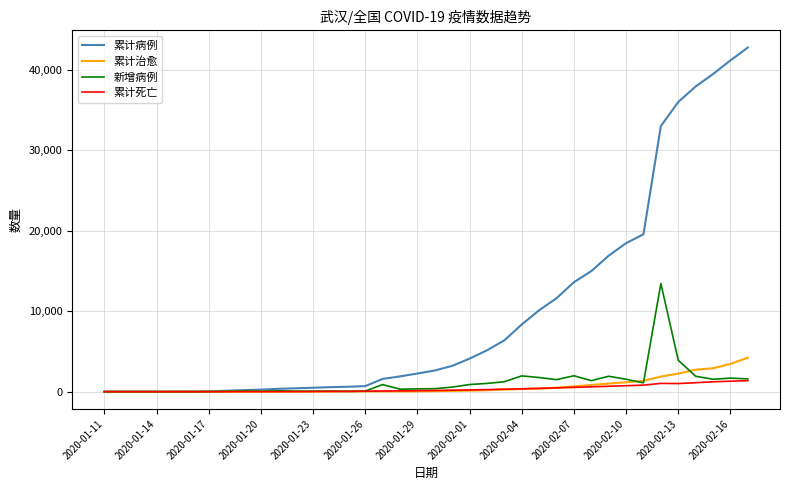

Which series has the largest total across all categories?

累计病例